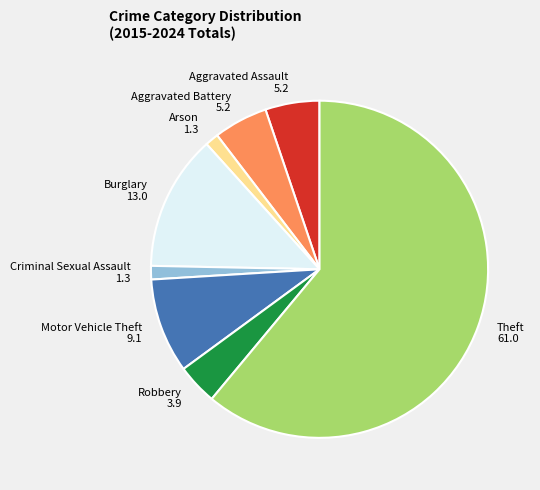

Between Theft and Aggravated Assault, which is larger?

Theft